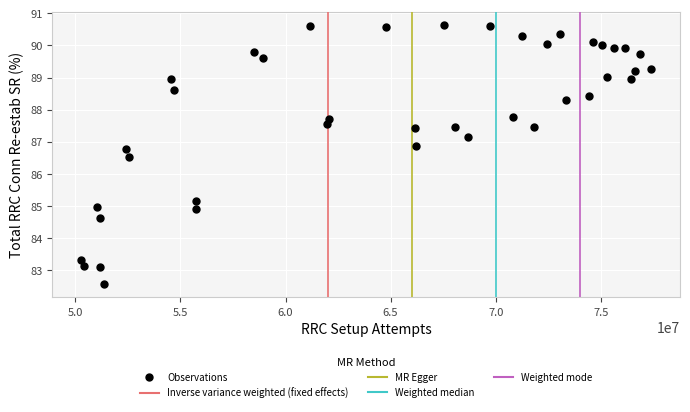

What Y value in the scatter plot is closest to 86?

86.5